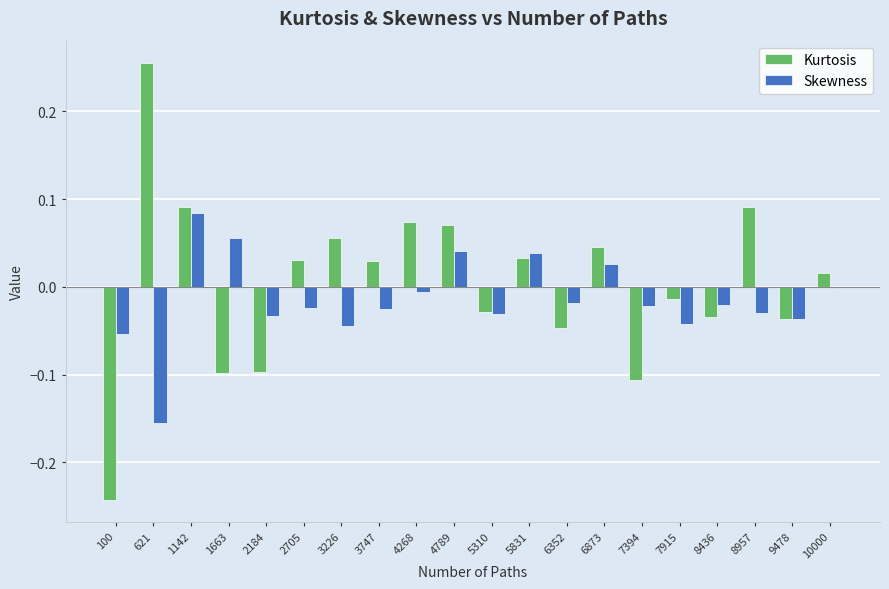

Which label corresponds to the smallest value in the chart?

100